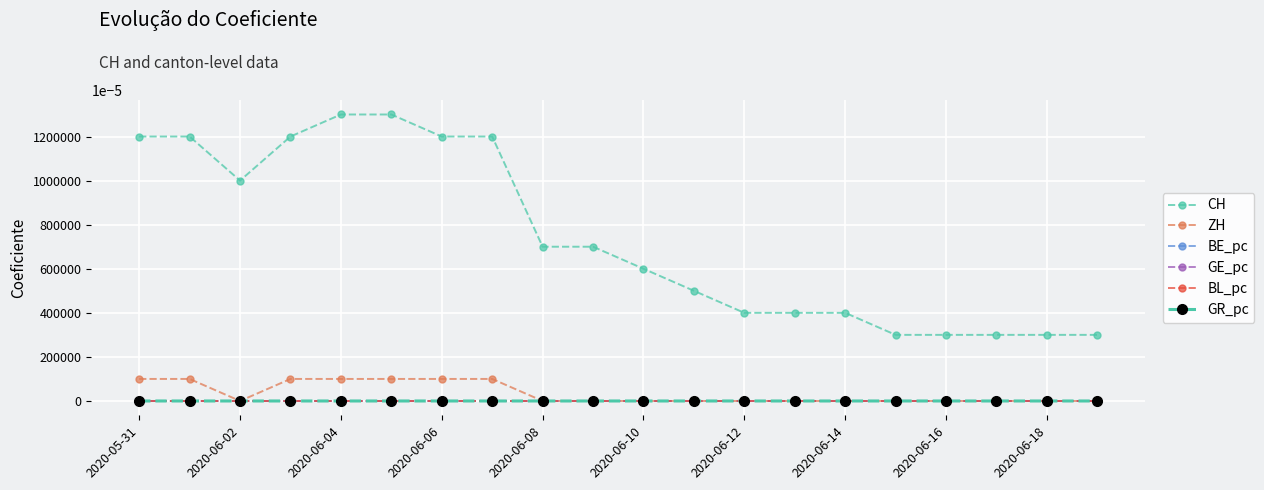

True or false: BE_pc and GR_pc intersect in this chart.

False